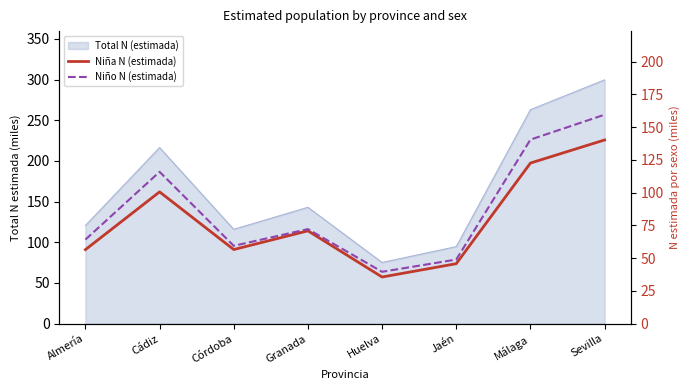

What is the average value of the Niño N (estimada) series?

87.5